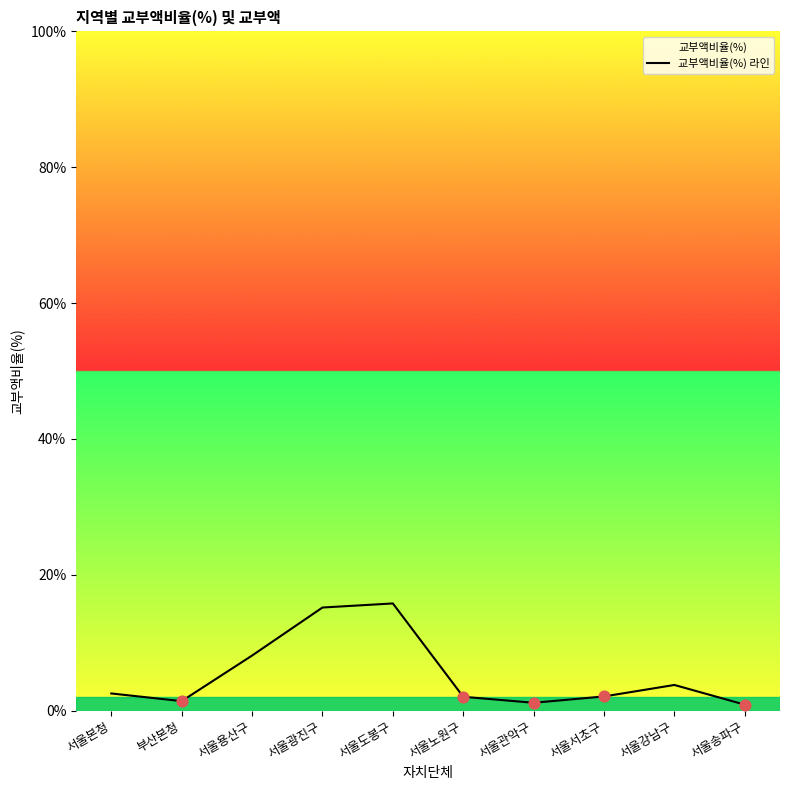

What is the change in value from 서울본청 to 서울용산구?

+5.6